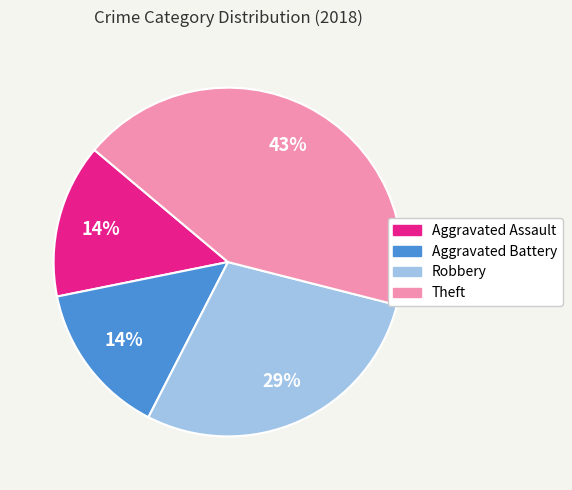

To the nearest percent, what portion does Robbery represent?

29%